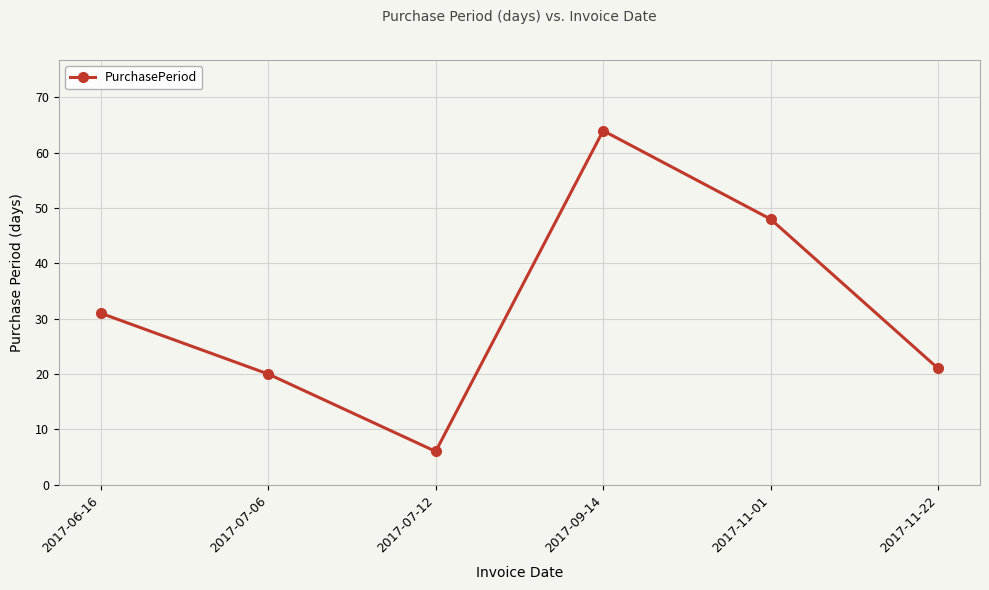

What is the approximate value at 2017-11-22, to the nearest 5?

20